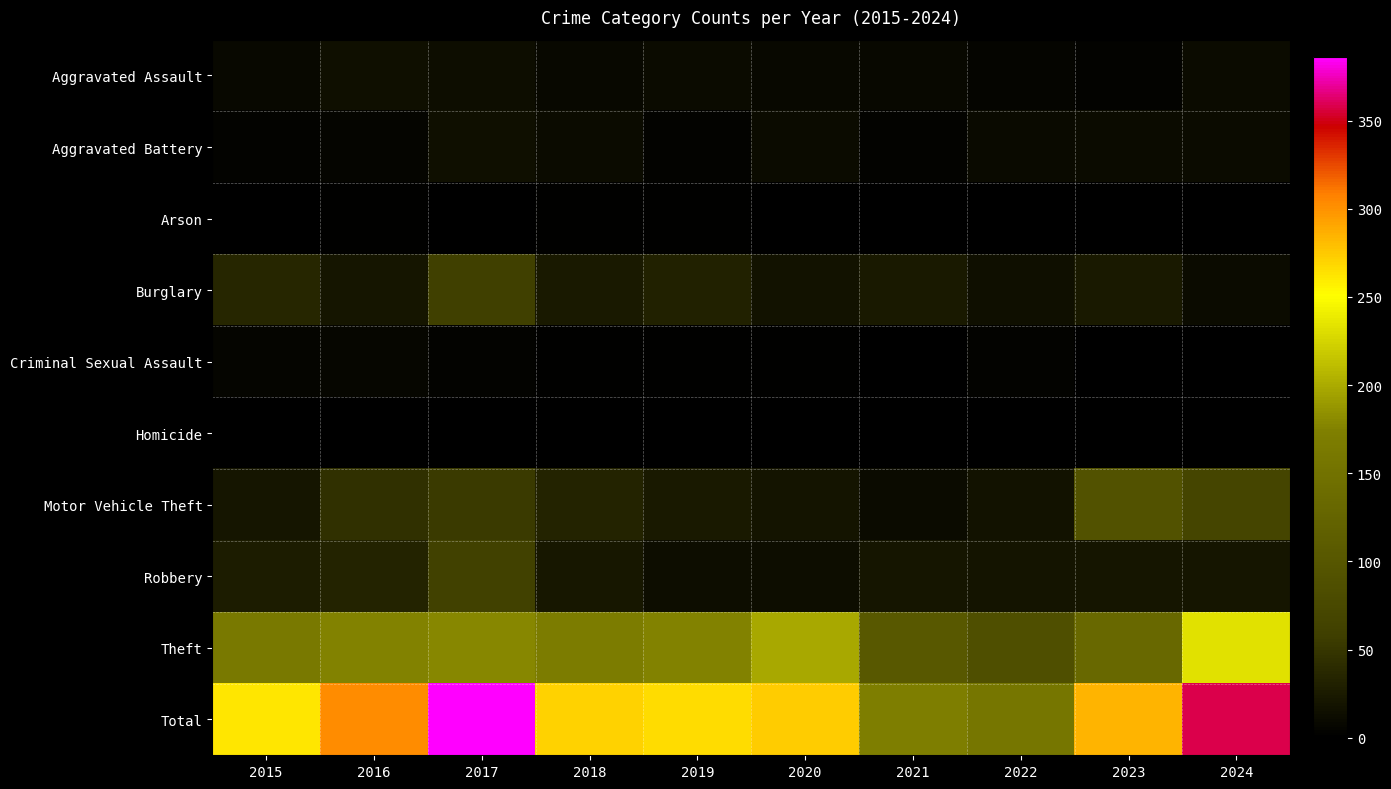

Which series has the largest range (max minus min)?

Total